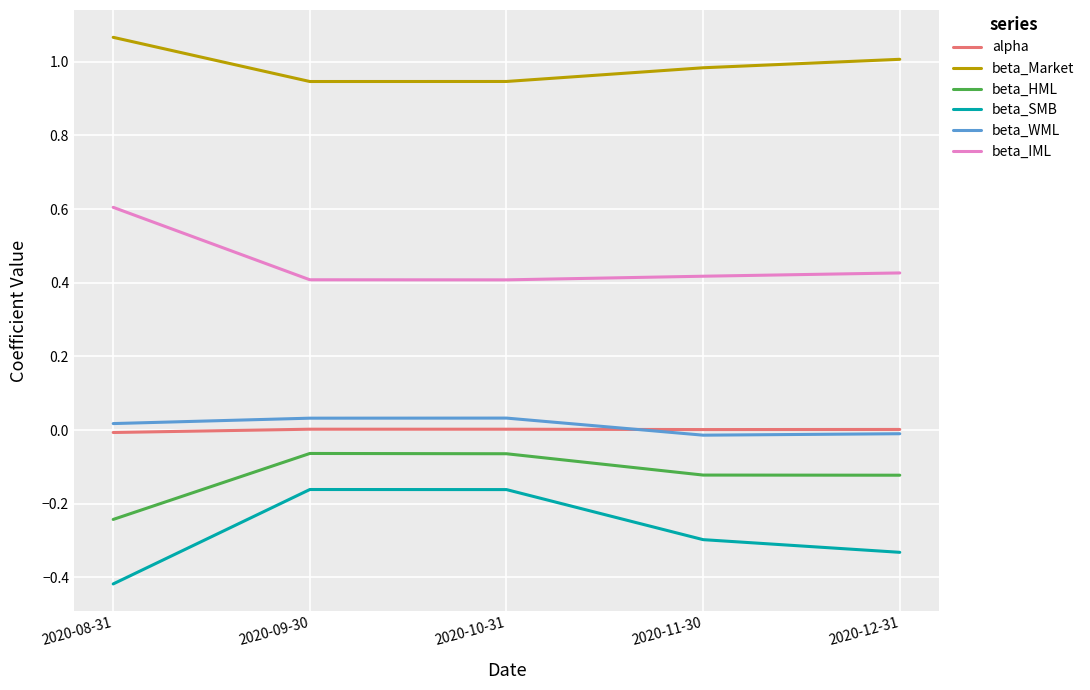

Which series has the widest spread of values?

beta_SMB